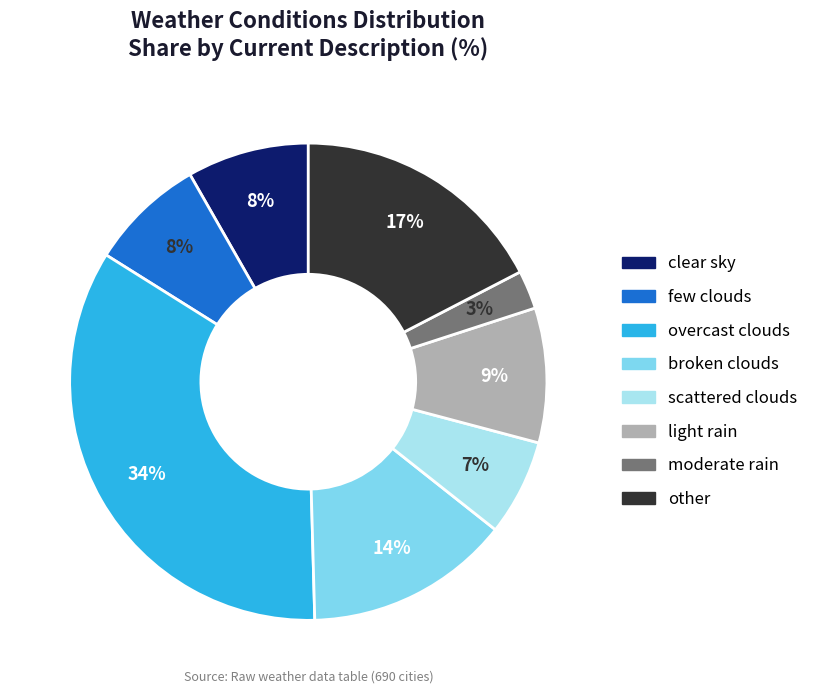

What percentage is the scattered clouds slice, to the nearest percent?

7%